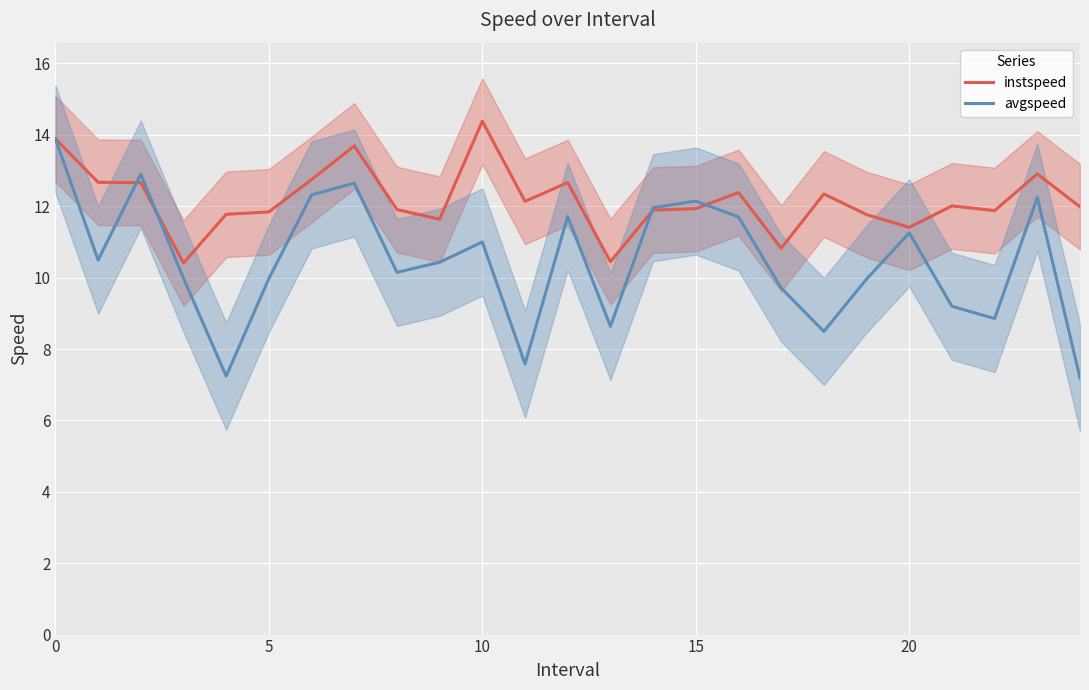

Which category has the highest value in the instspeed series?

10